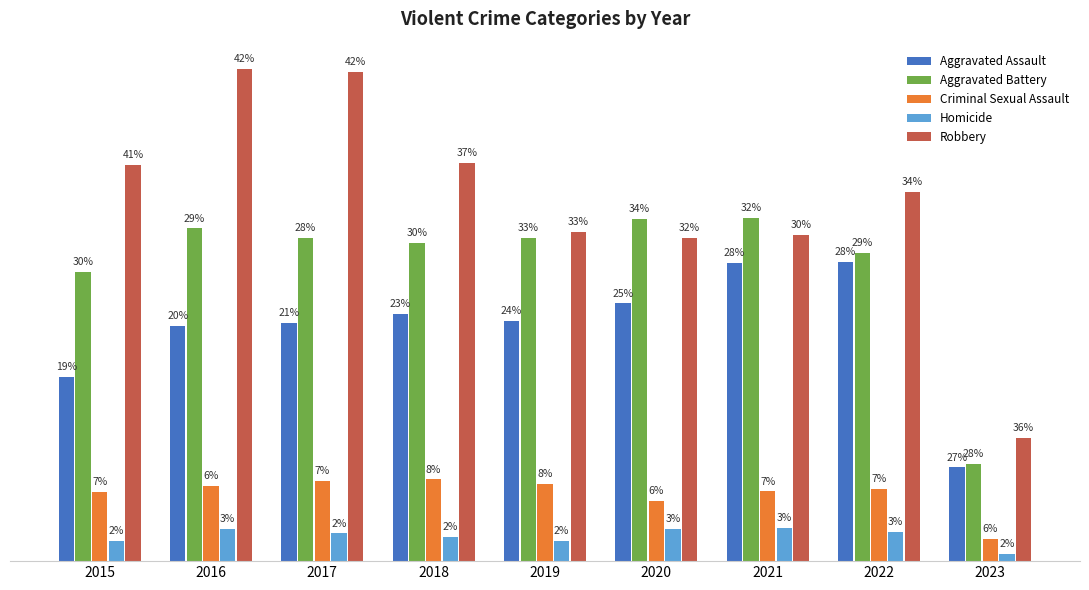

At which label is Criminal Sexual Assault closest to 1262?

2020